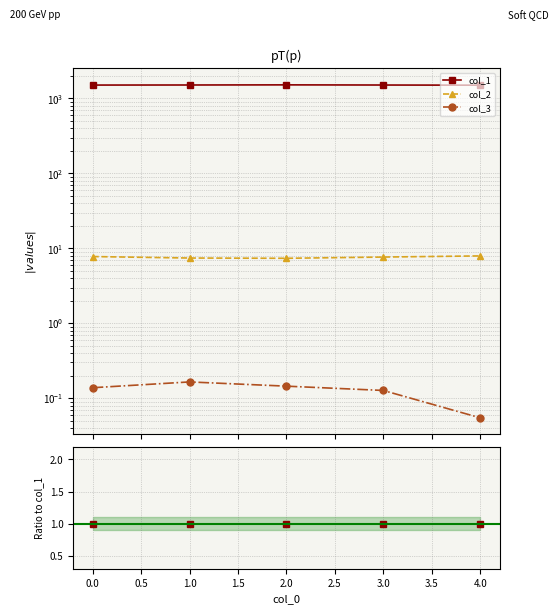

How many lines are shown in the chart?

3